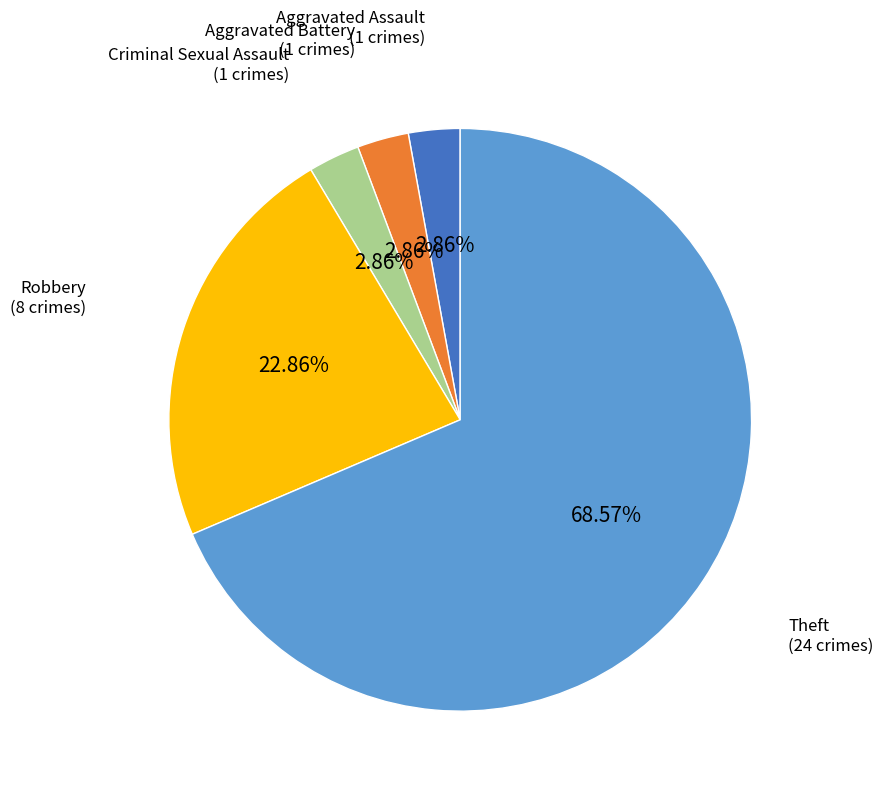

Which has a higher value, Robbery or Theft?

Theft